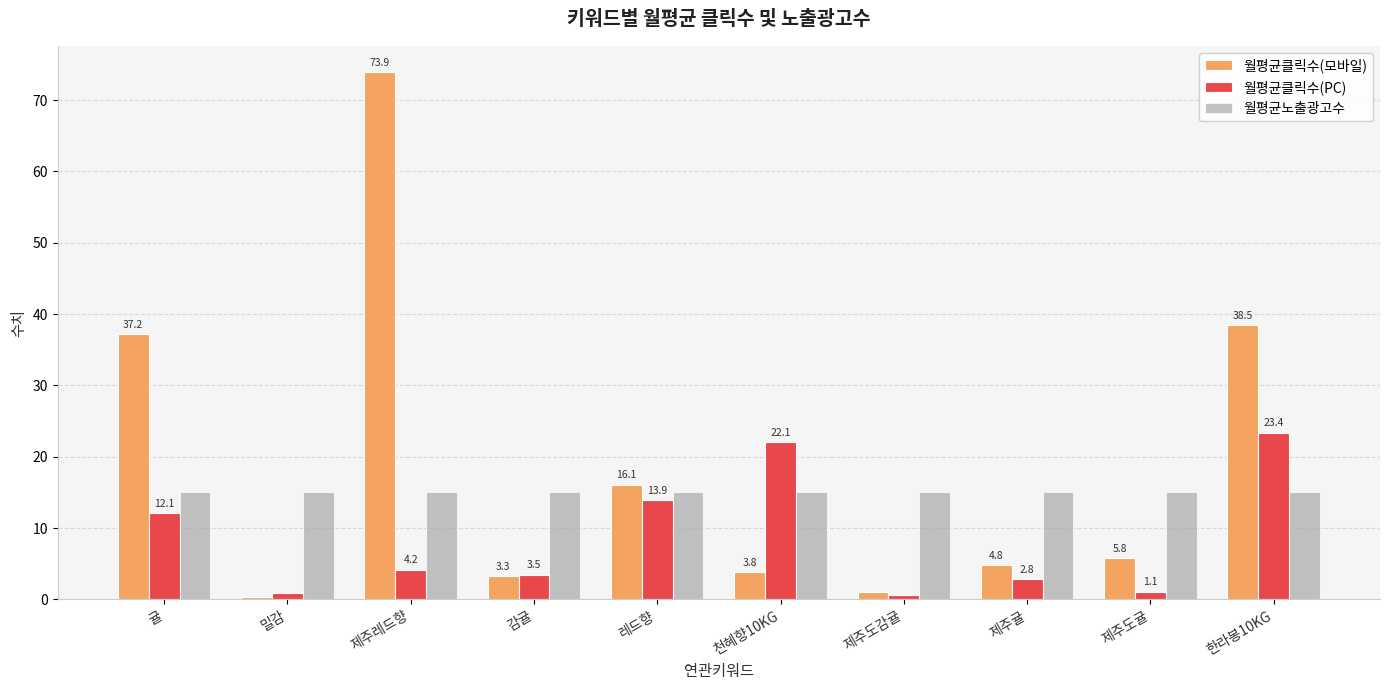

Where is 월평균클릭수(모바일) nearest to the value 37?

귤